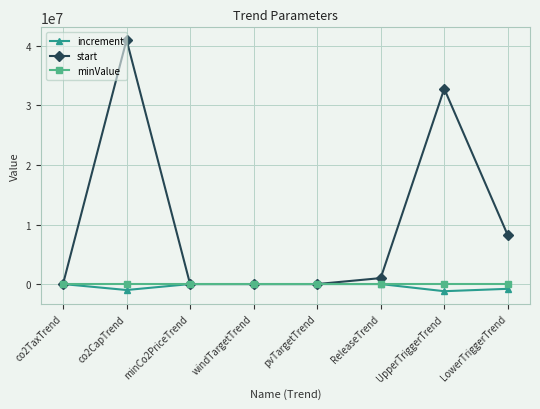

What is the label of the 8th point from the right?

co2TaxTrend